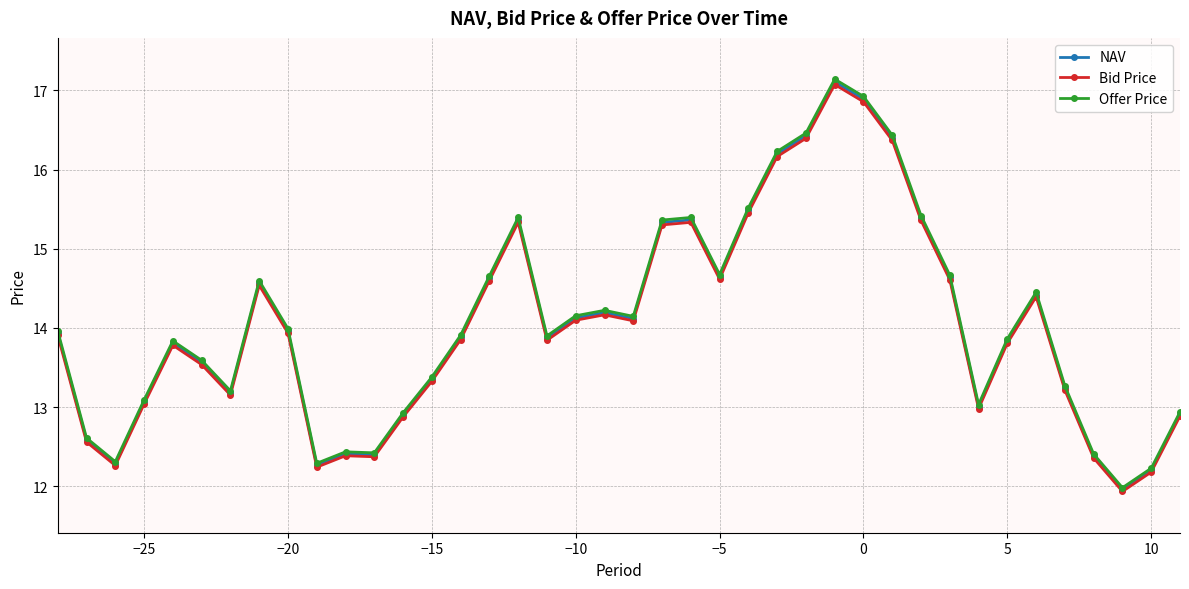

What is the maximum value for Bid Price?

17.1